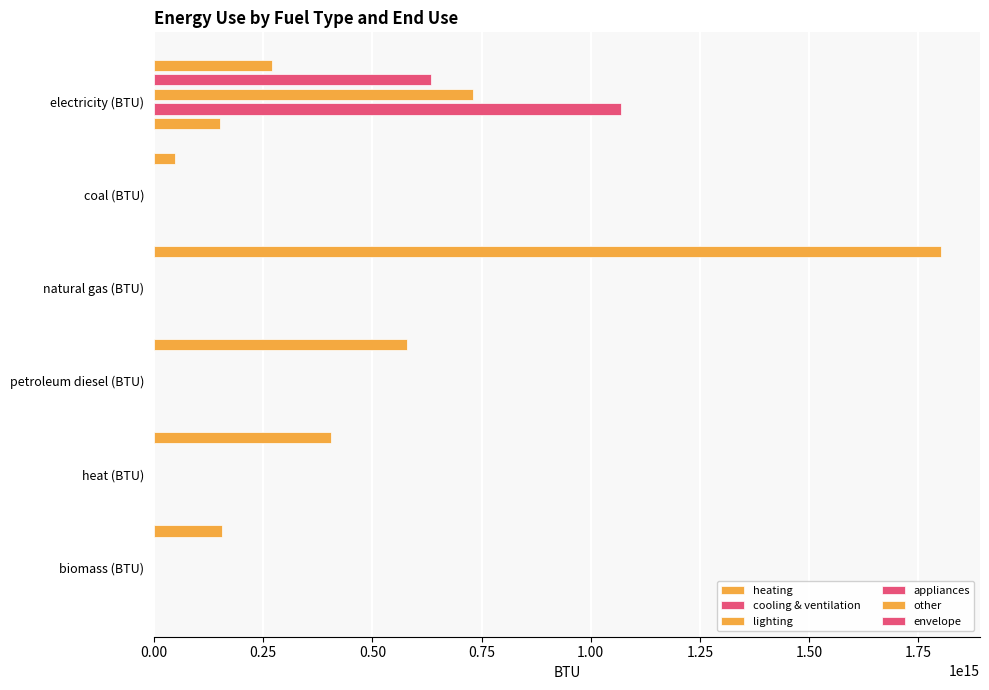

How many data points in other are above 0?

1